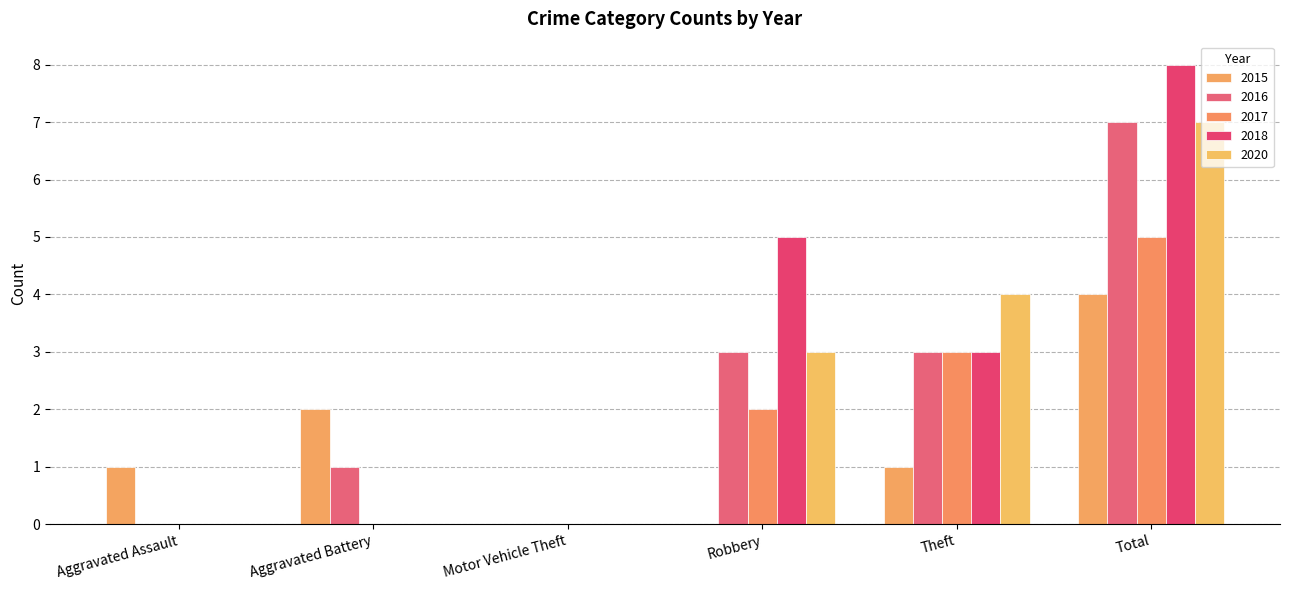

Reading right to left, extract all data points from this chart.

2015: 4	1	0	0	2	1
2016: 7	3	3	0	1	0
2017: 5	3	2	0	0	0
2018: 8	3	5	0	0	0
2020: 7	4	3	0	0	0